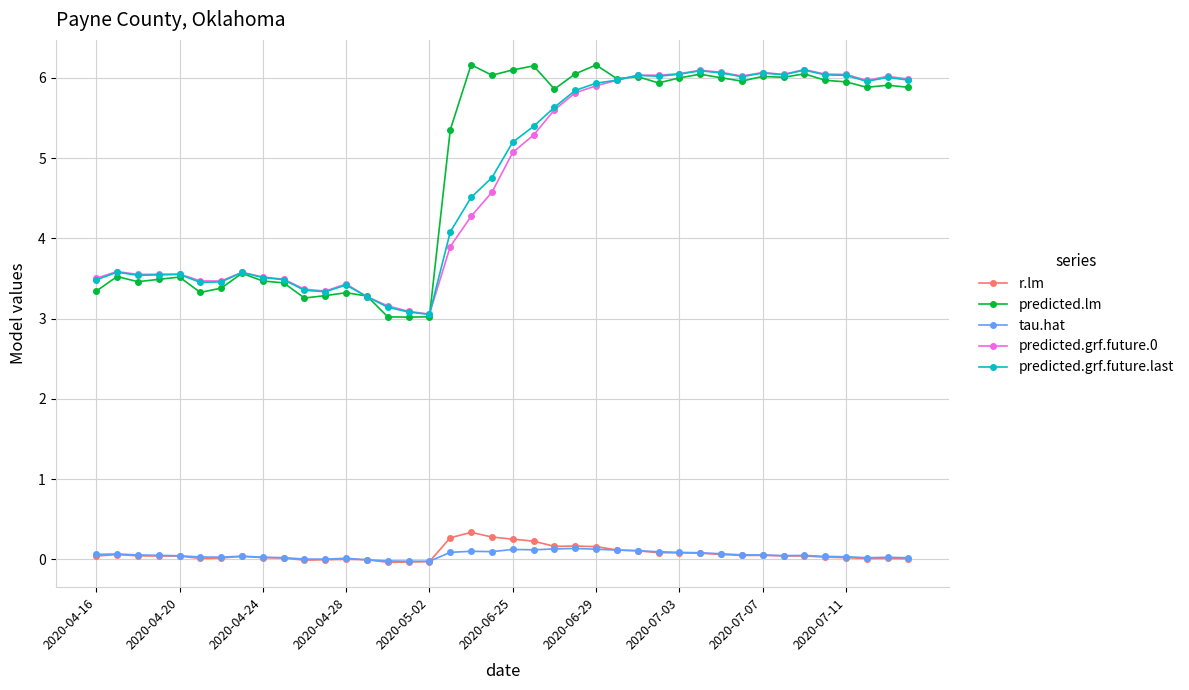

True or false: predicted.grf.future.0 and r.lm intersect in this chart.

False